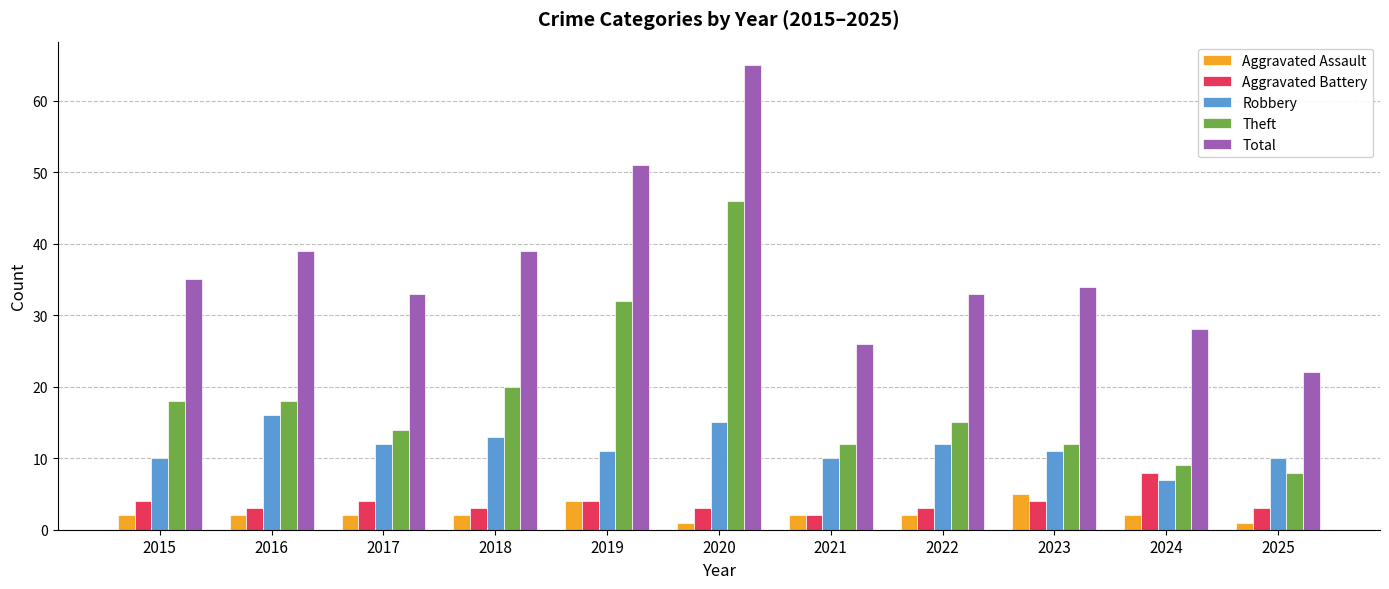

How many values in the Total series are below 34?

5